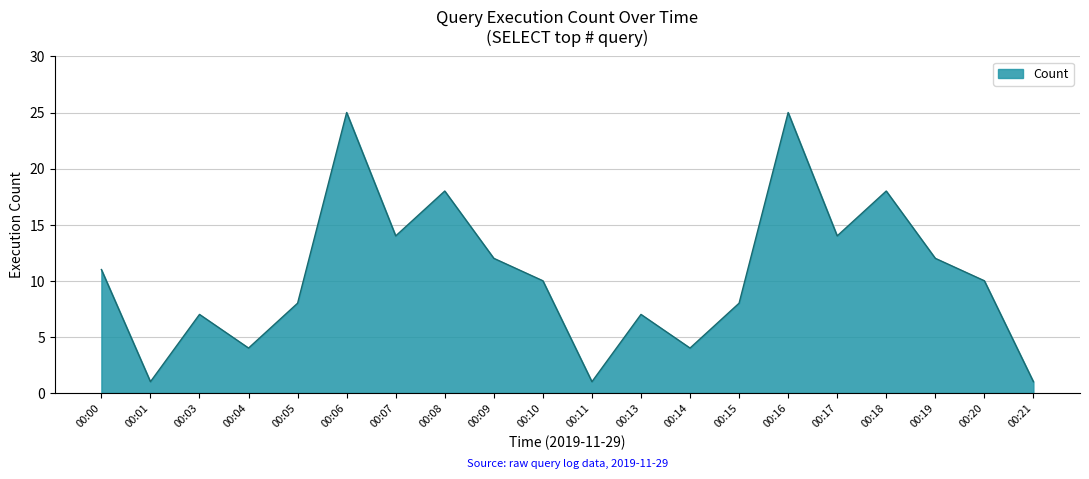

What is the greatest value displayed?

25